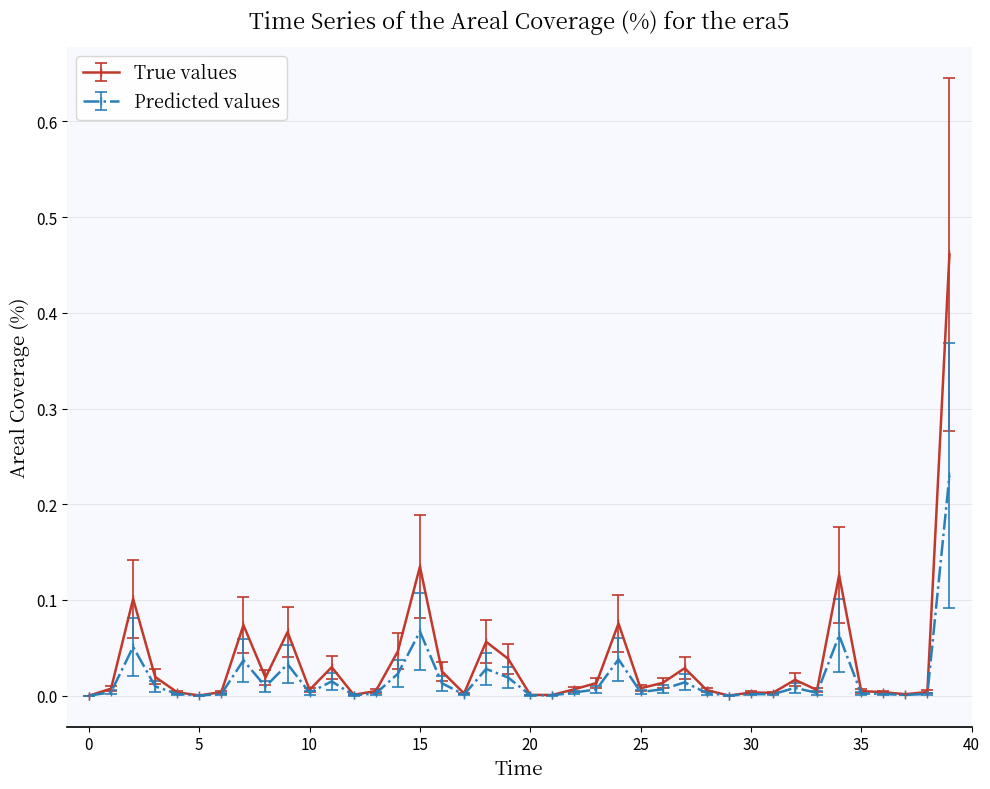

Which series has the largest range (max minus min)?

True values